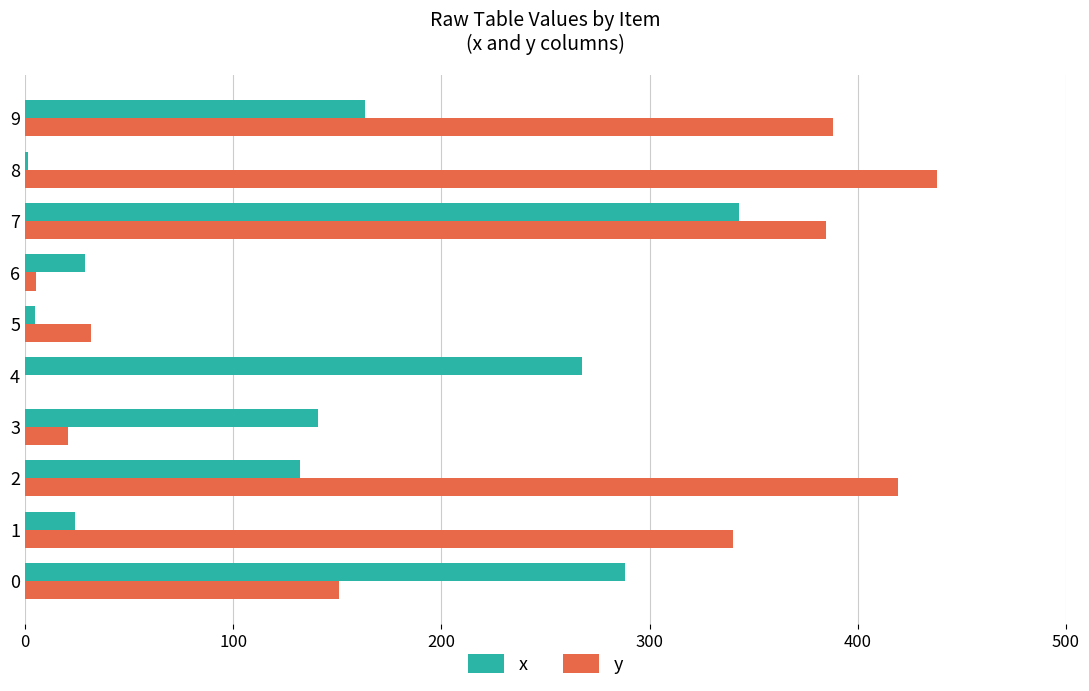

What are all the series names shown in the legend?

x, y